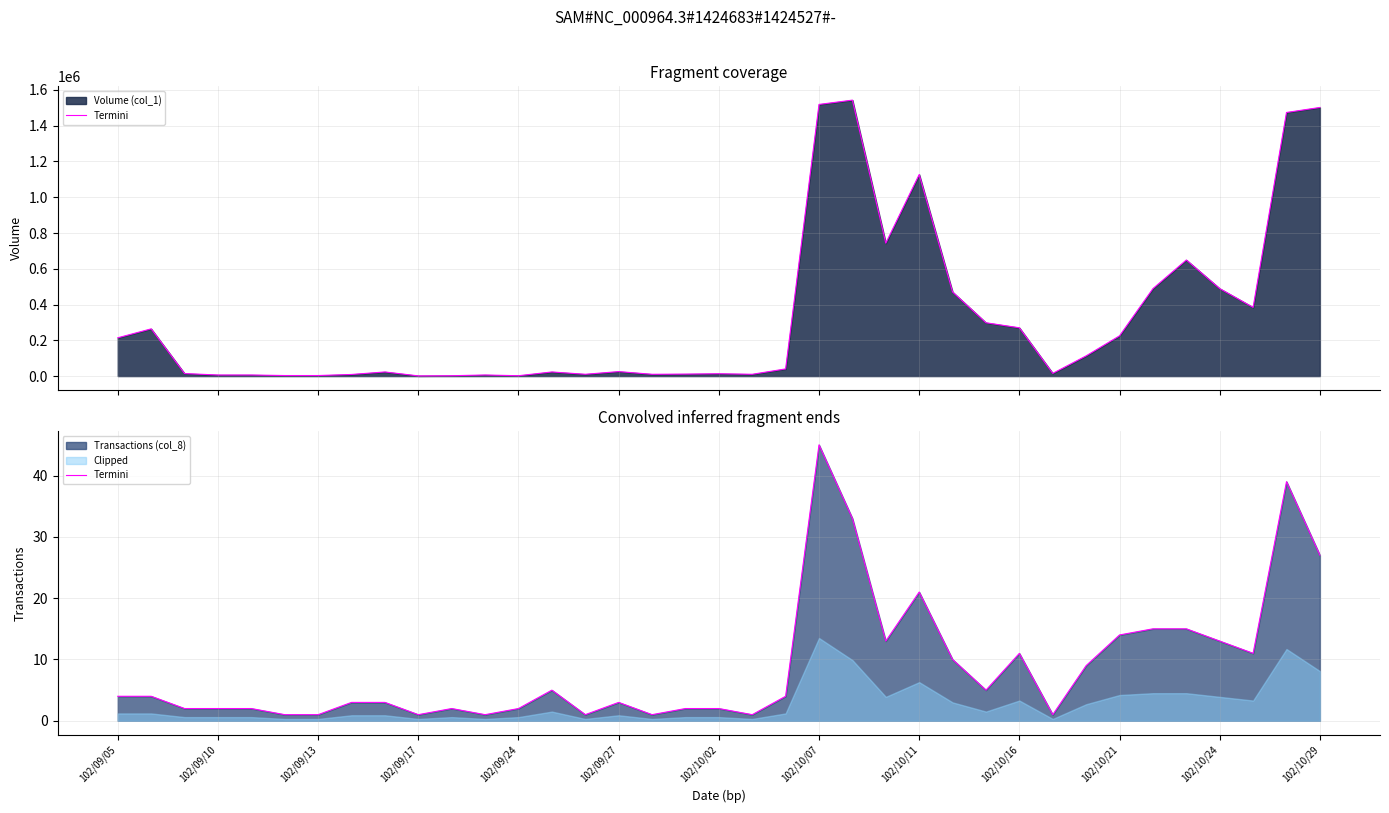

What is the greatest value displayed?

45